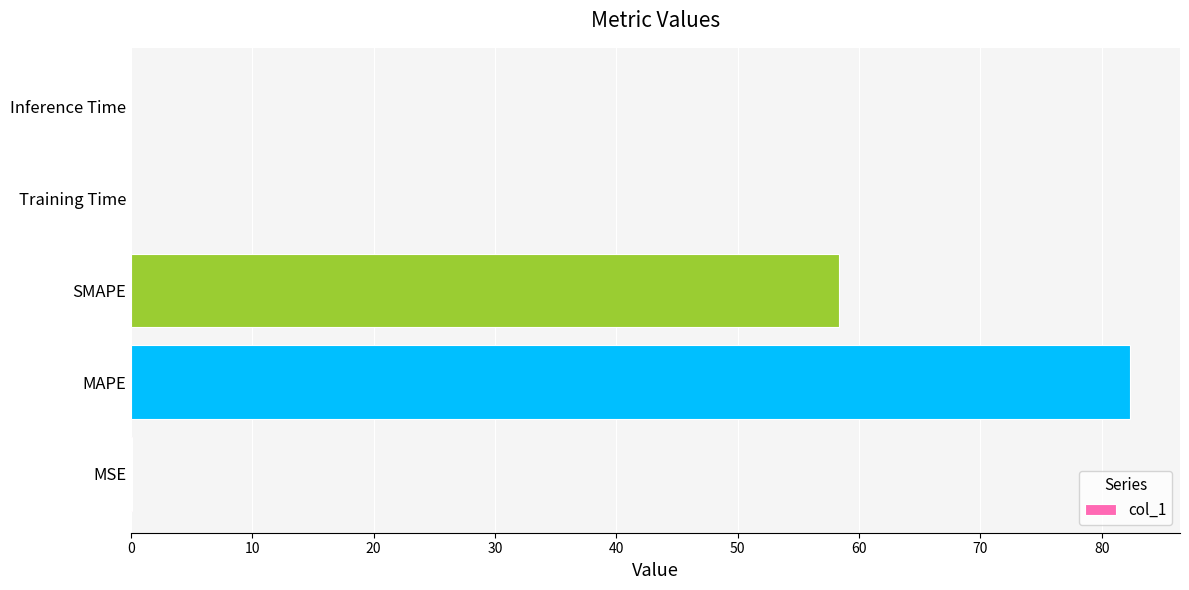

Is it true that the value at SMAPE is 12.0?

False